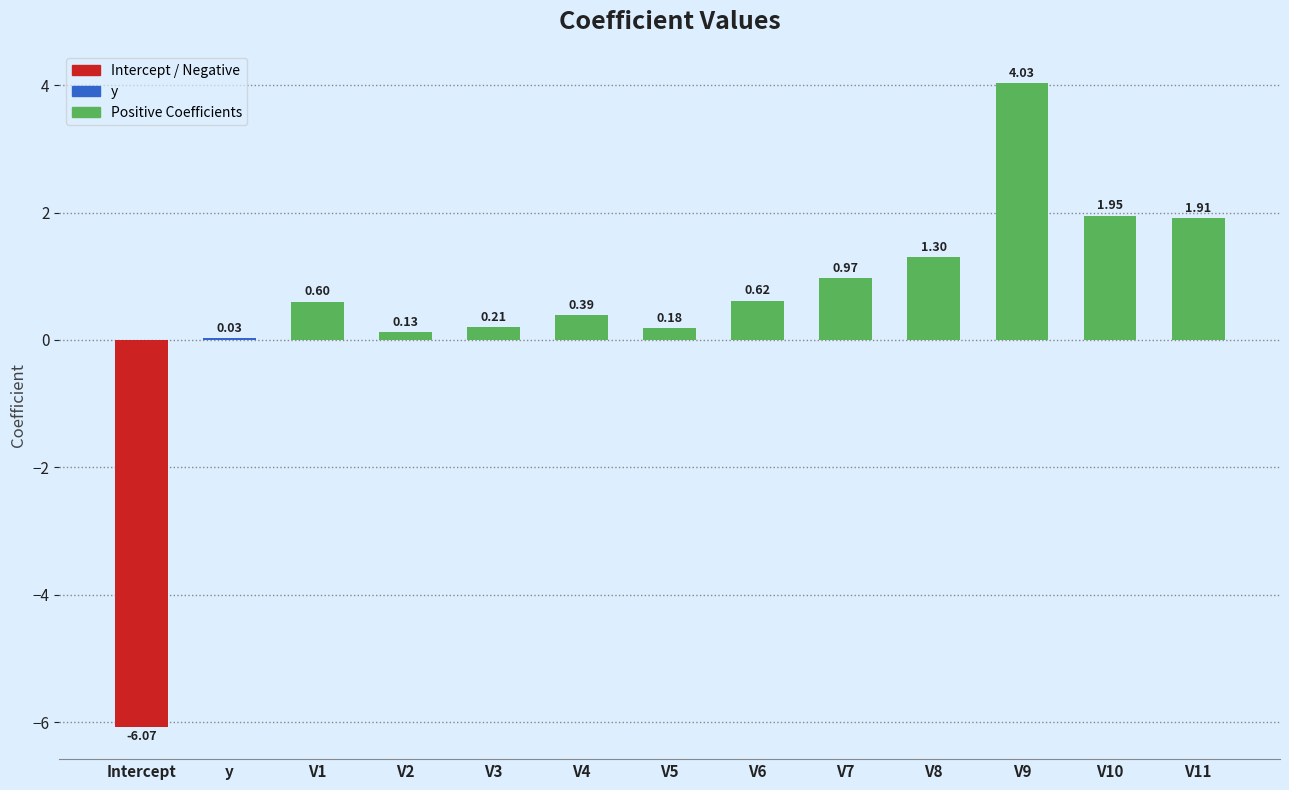

How many positive values are there?

12